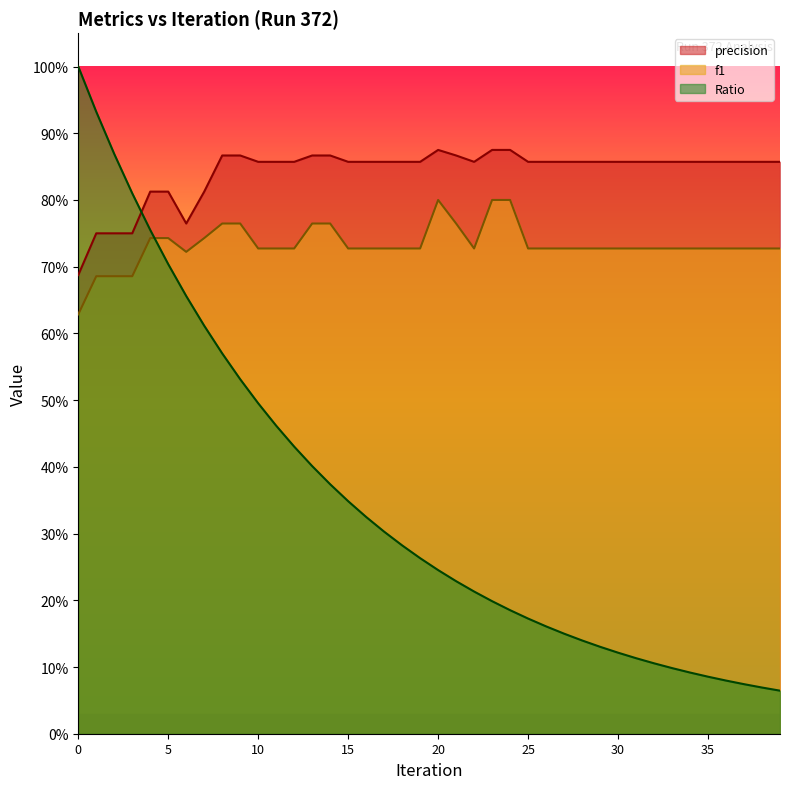

List the series in order of their peak value, lowest first.

f1, precision, Ratio